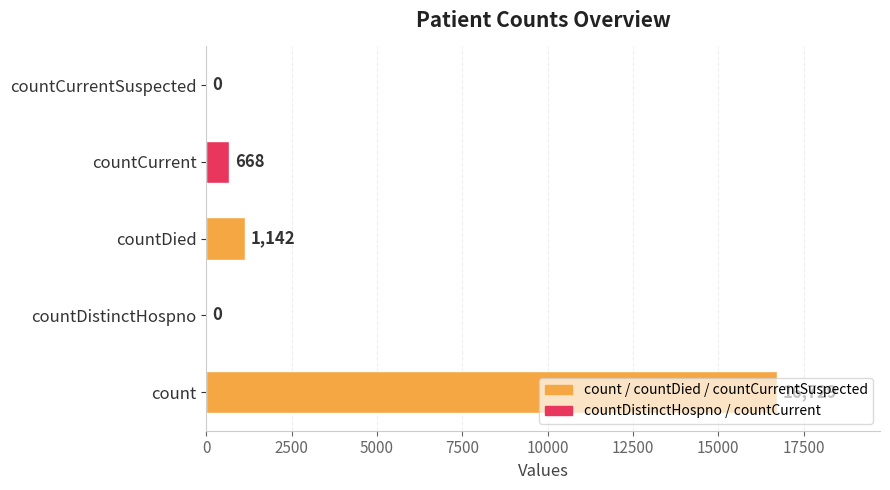

What is the maximum value shown in the chart?

16729